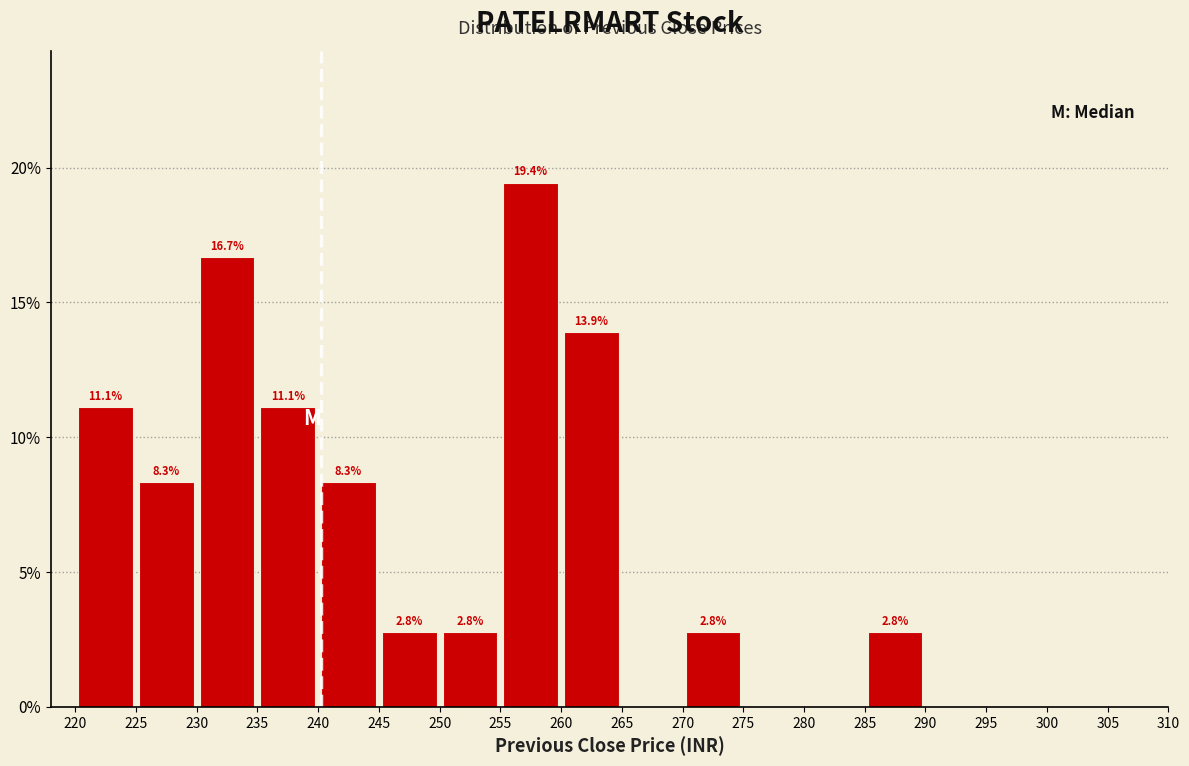

Which range on the x-axis has the tallest bar?

255 to 260